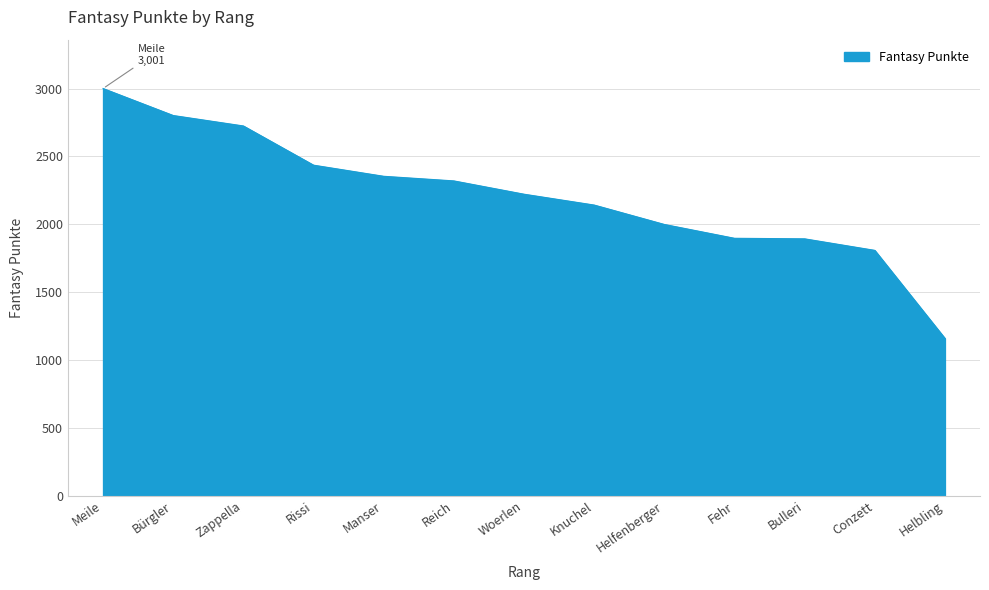

How many values are below 2222?

6